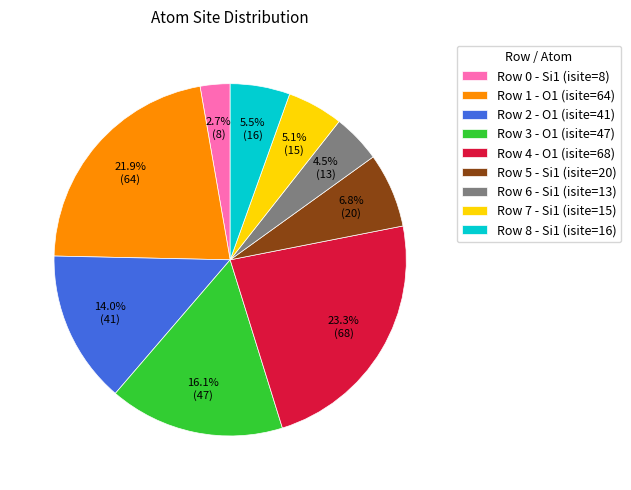

Which category has the biggest portion of the pie?

Row 4 - O1 (isite=68)